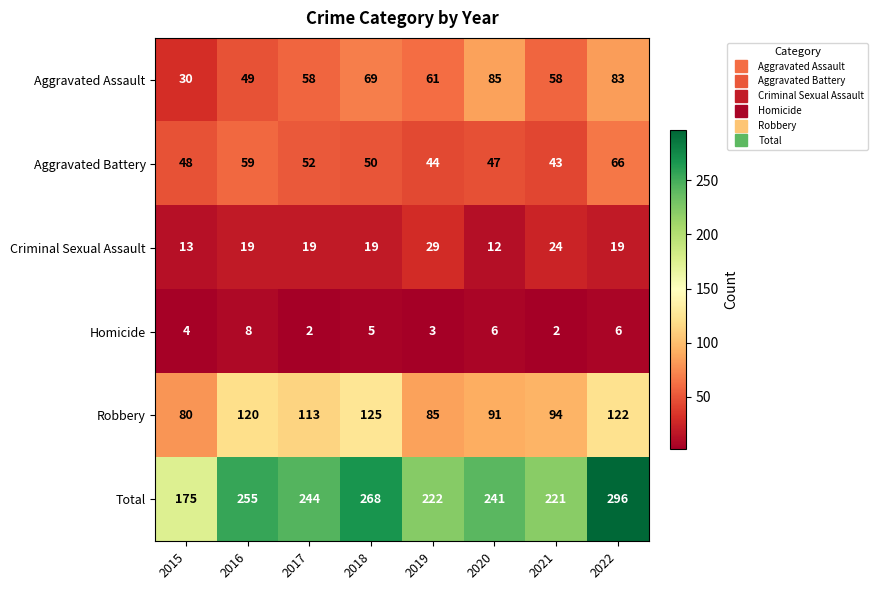

At 2018, list the series in order from largest to smallest.

Total, Robbery, Aggravated Assault, Aggravated Battery, Criminal Sexual Assault, Homicide